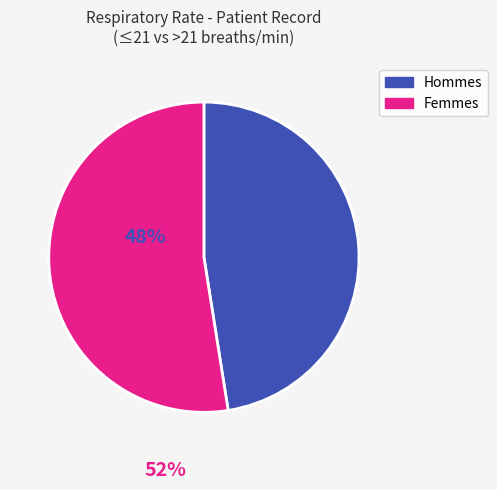

True or false: Femmes accounts for 52% of the total.

True